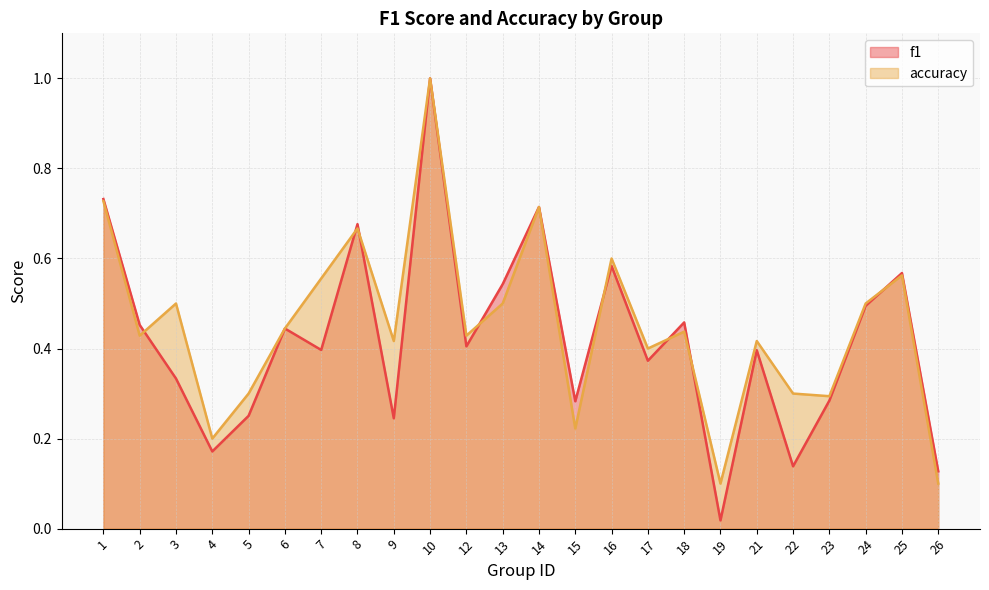

Rank the categories by accuracy value from highest to lowest.

10, 1, 14, 8, 16, 25, 7, 3, 13, 24, 6, 18, 2, 12, 9, 21, 17, 5, 22, 23, 15, 4, 19, 26